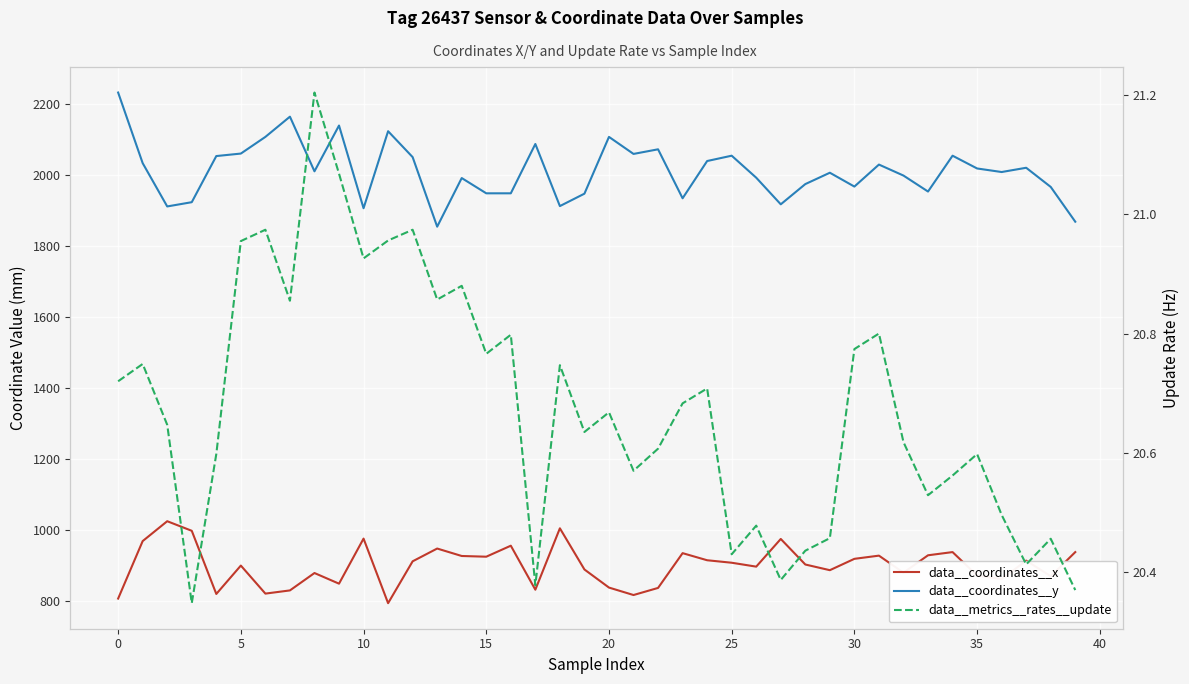

Is the value of data__coordinates__x at 33 greater than the value of data__coordinates__y at 19?

No